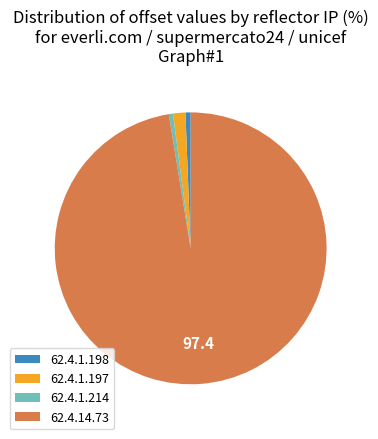

Which category accounts for the majority?

62.4.14.73